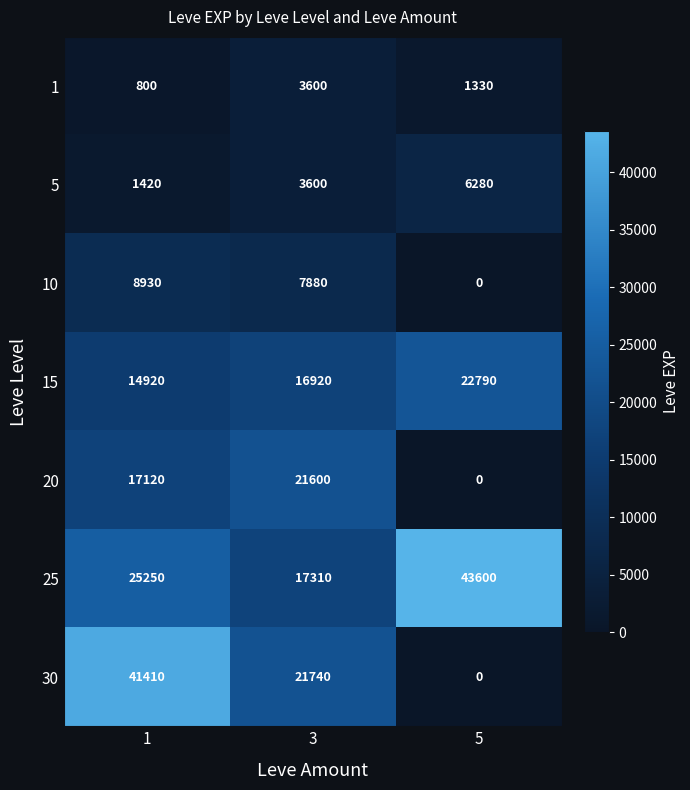

Reading left to right, list all the values displayed in this chart.

1: 800	3600	1330
5: 1420	3600	6280
10: 8930	7880	0
15: 14920	16920	22790
20: 17120	21600	0
25: 25250	17310	43600
30: 41410	21740	0